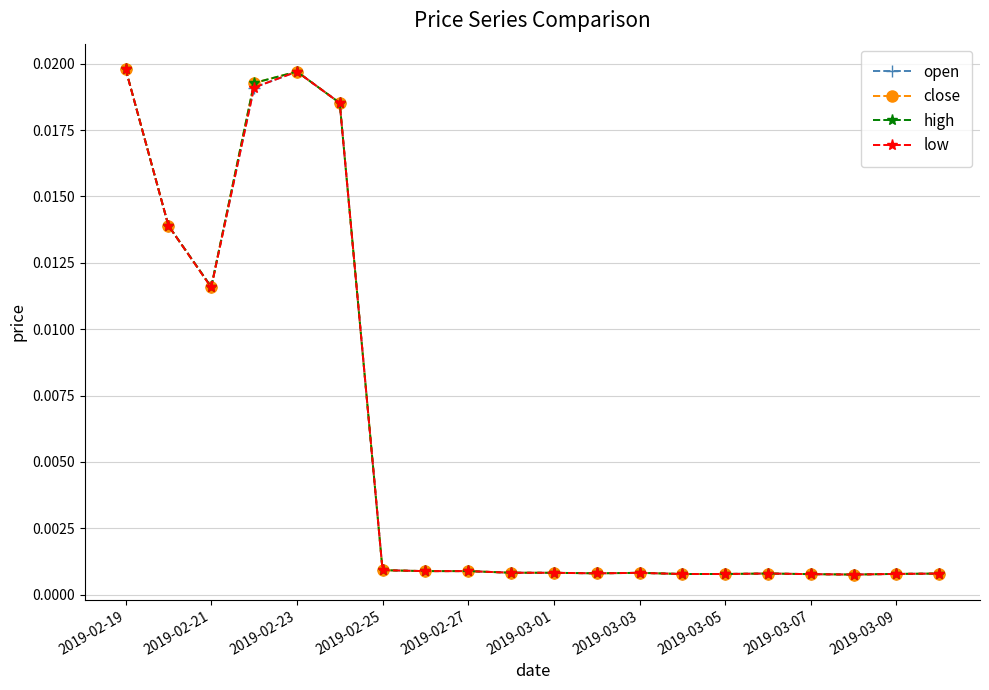

At how many categories does at least one series exceed 0?

20